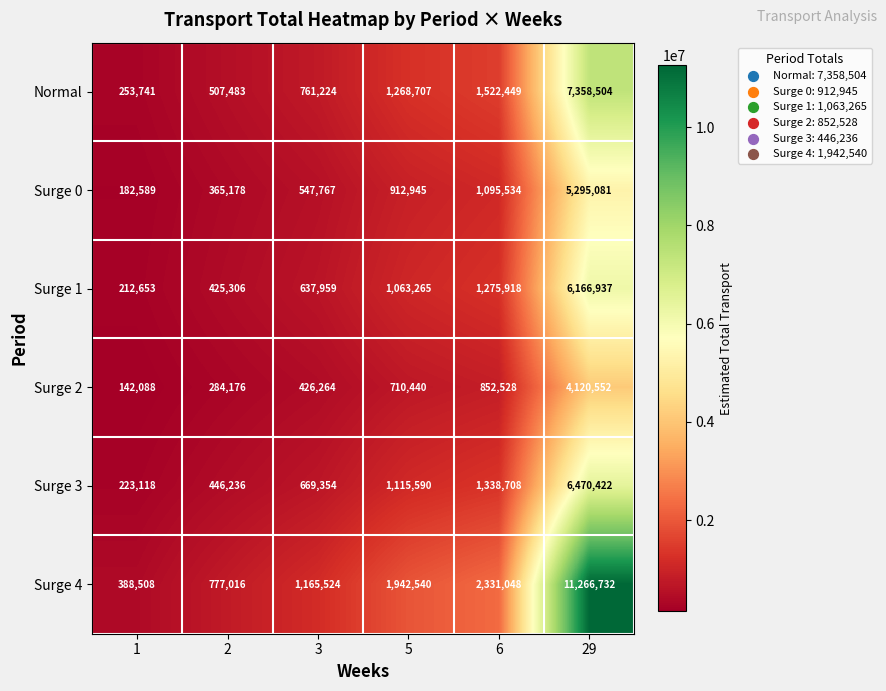

What is the difference between the Surge 1 values at 29 and 1?

5954284